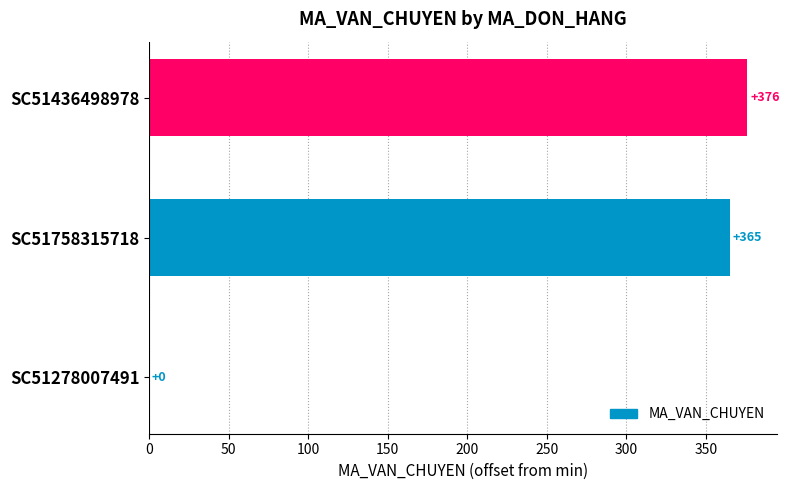

What is the sum of the values at SC51436498978 and SC51758315718?

741